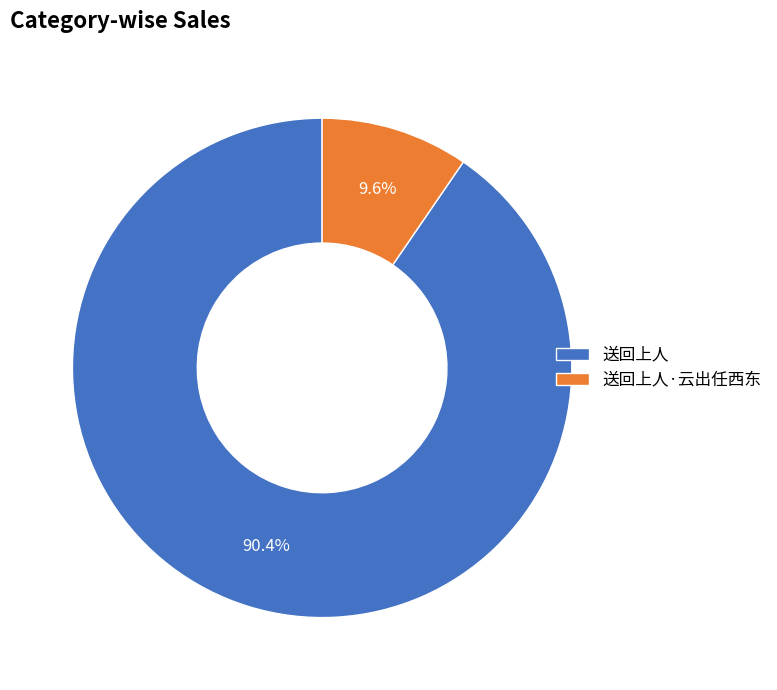

What portion of the pie excludes 送回上人?

9.6%